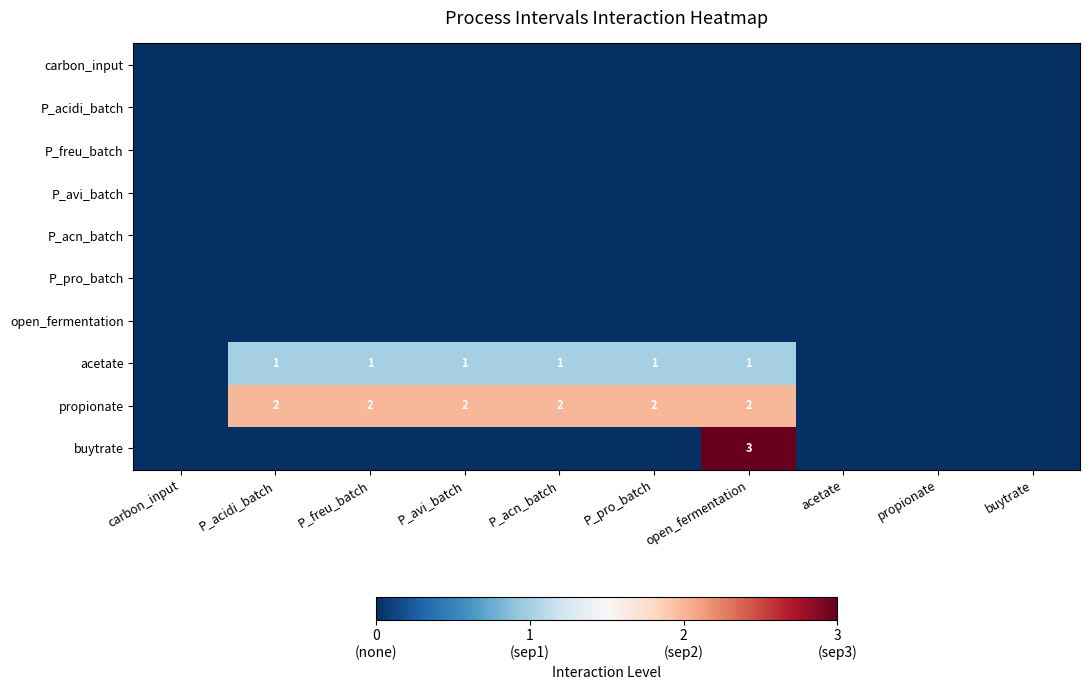

What is the sum of the propionate values at P_acn_batch and P_acidi_batch?

4